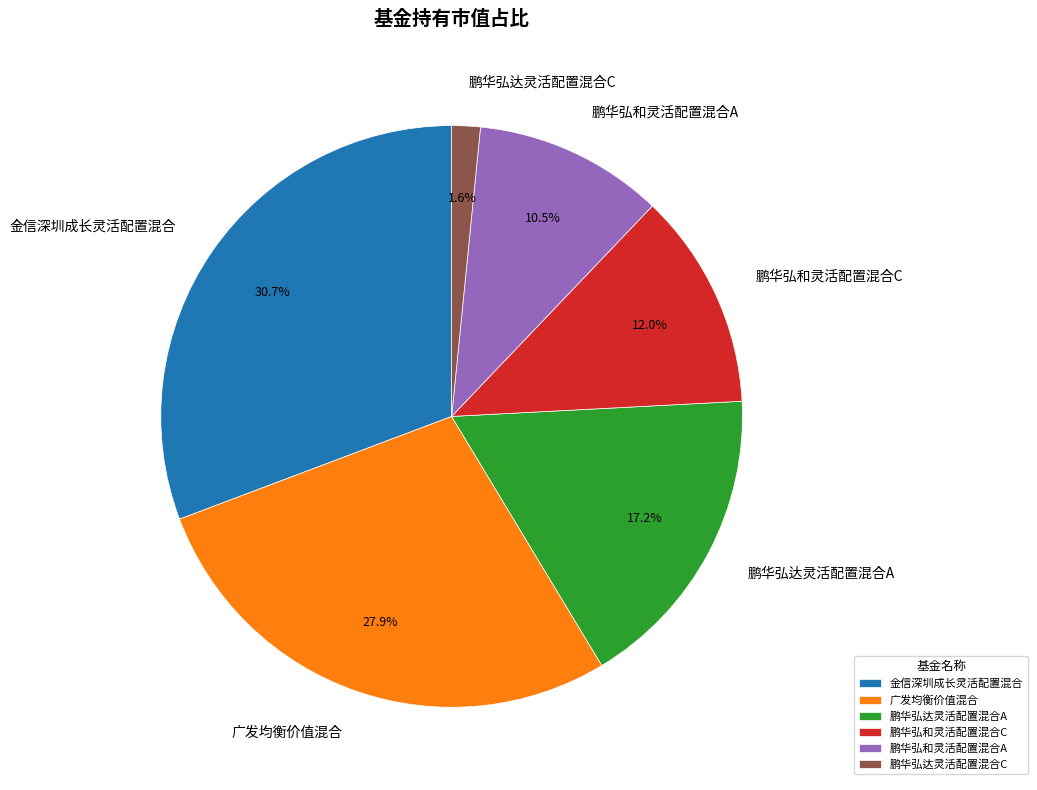

Does 广发均衡价值混合 represent more than half of the total?

No